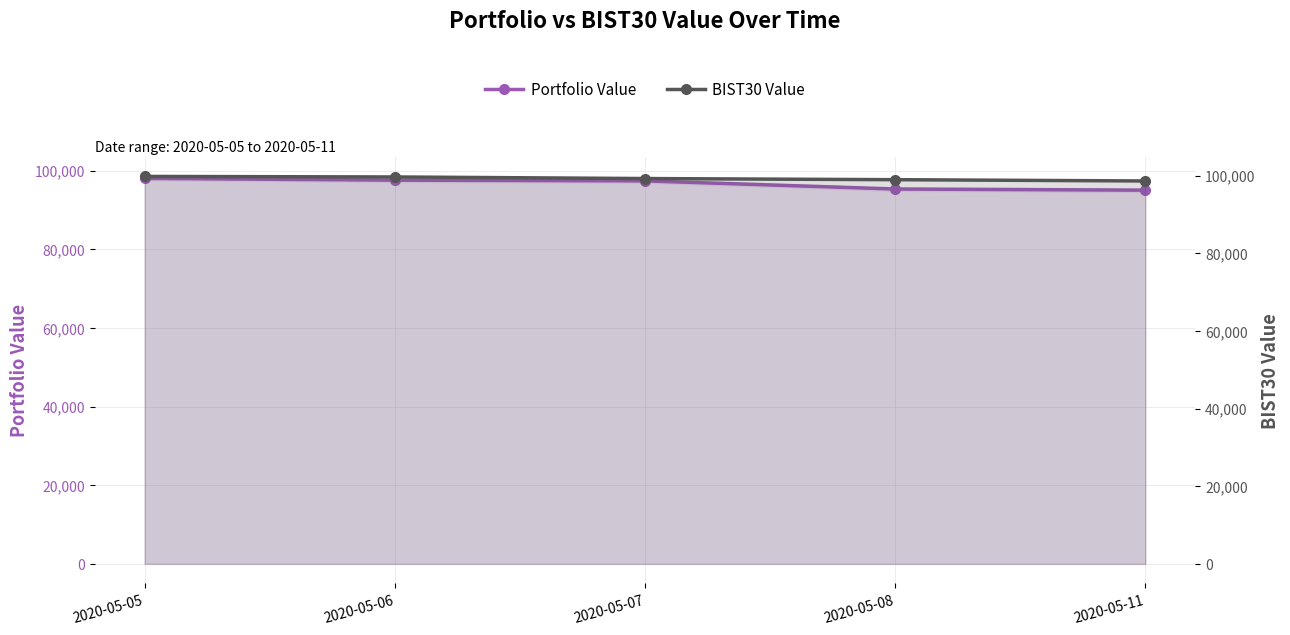

What is the sum of the Portfolio Value values at 2020-05-08 and 2020-05-11?

190378.3